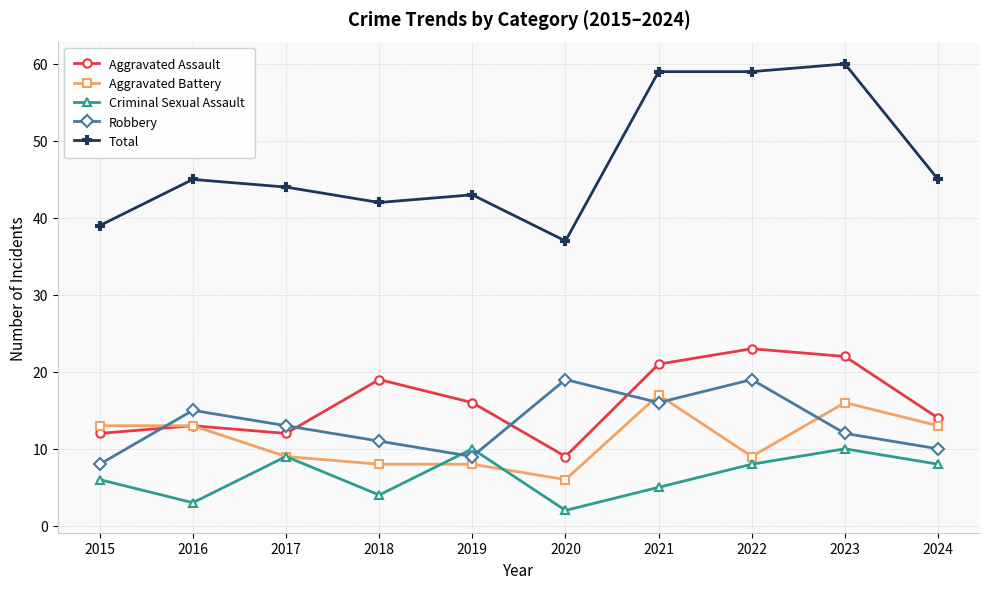

Reading left to right, extract all data points from this chart.

Aggravated Assault: 2015=12	2016=13	2017=12	2018=19	2019=16	2020=9	2021=21	2022=23	2023=22	2024=14
Aggravated Battery: 2015=13	2016=13	2017=9	2018=8	2019=8	2020=6	2021=17	2022=9	2023=16	2024=13
Criminal Sexual Assault: 2015=6	2016=3	2017=9	2018=4	2019=10	2020=2	2021=5	2022=8	2023=10	2024=8
Robbery: 2015=8	2016=15	2017=13	2018=11	2019=9	2020=19	2021=16	2022=19	2023=12	2024=10
Total: 2015=39	2016=45	2017=44	2018=42	2019=43	2020=37	2021=59	2022=59	2023=60	2024=45